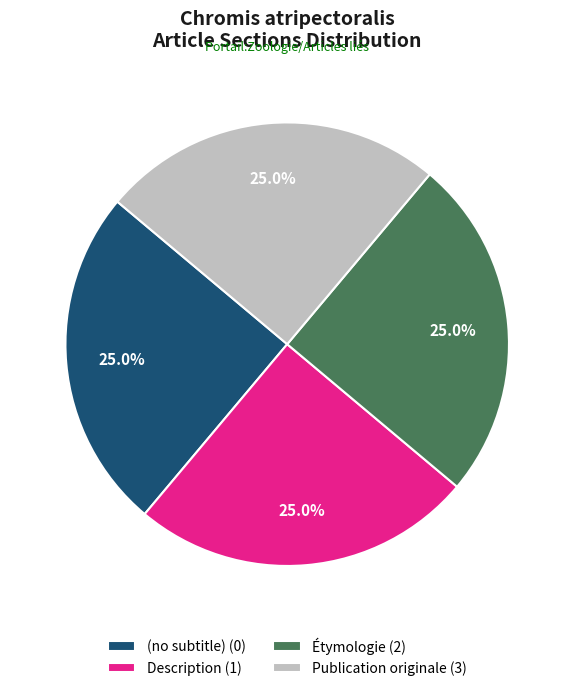

What percentage do Publication originale (3) and (no subtitle) (0) together represent?

50.0%